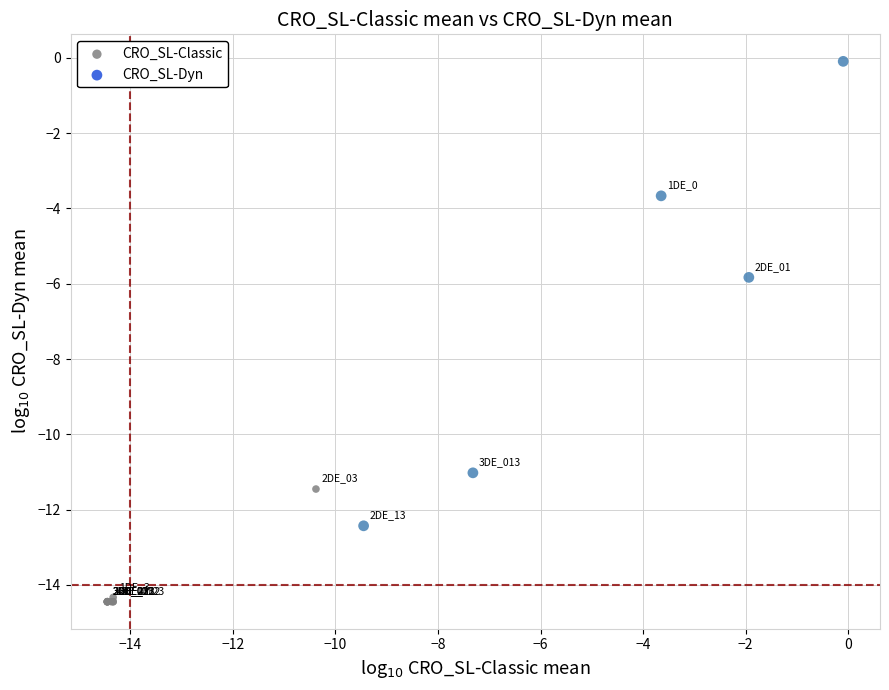

What Y value in the scatter plot is closest to -7?

-5.8